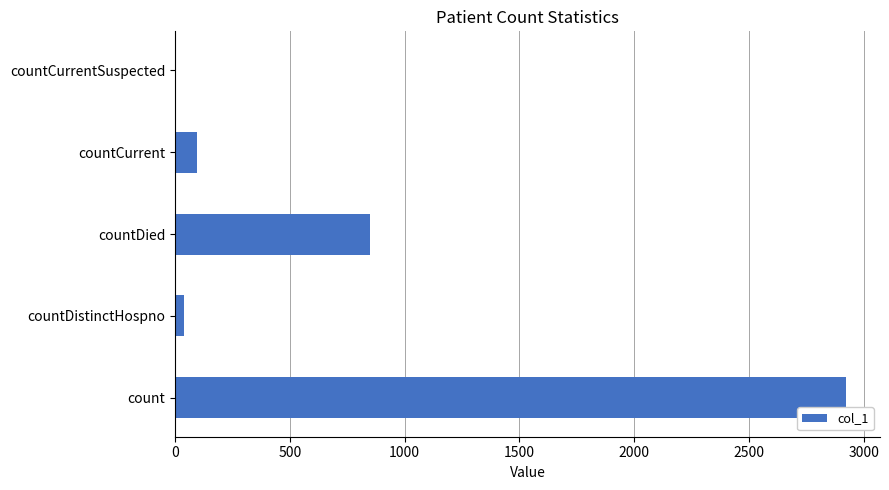

Between countCurrentSuspected and countCurrent, which is larger?

countCurrent